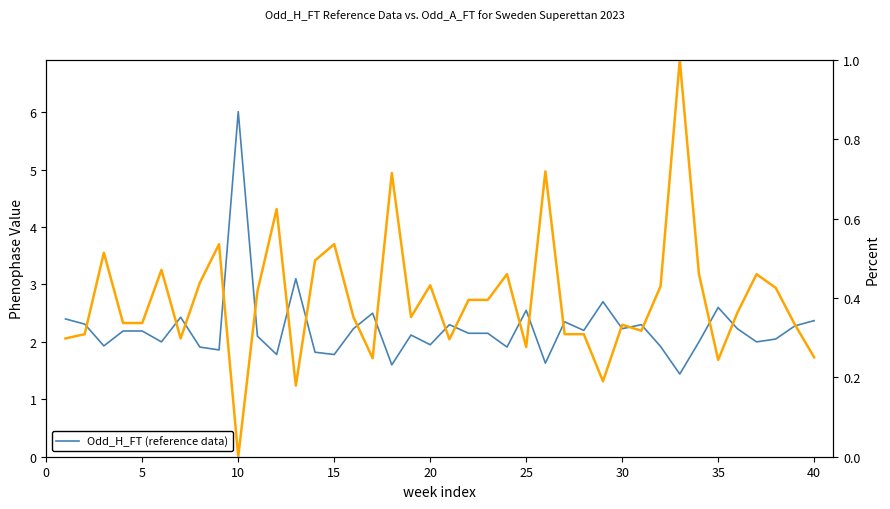

What is the difference between the highest and lowest values at 25?

1.5